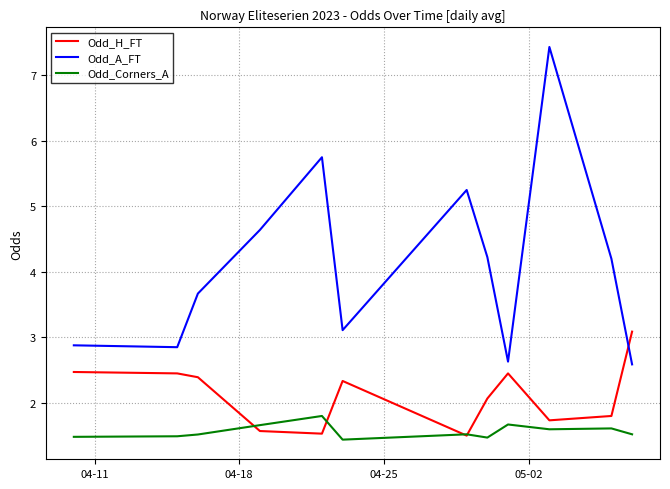

How many lines are shown in the chart?

3